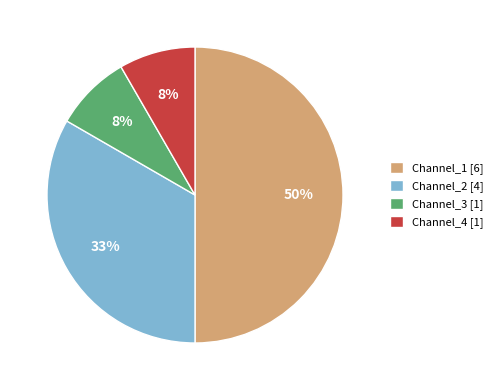

What is the largest slice in the pie chart?

Channel_1